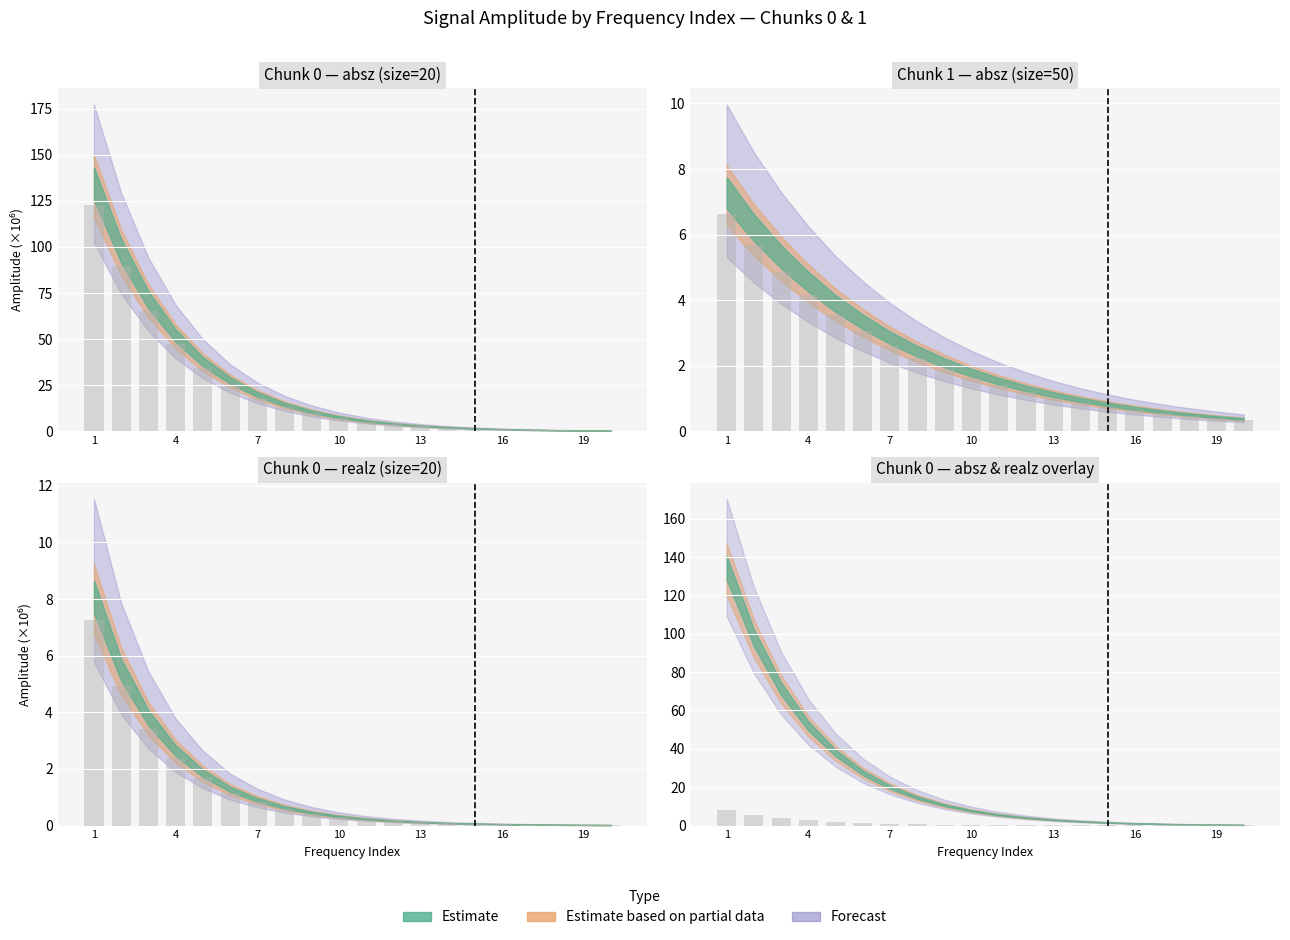

The absz_chunk1 series shows 2.8 at 10. True or false?

False